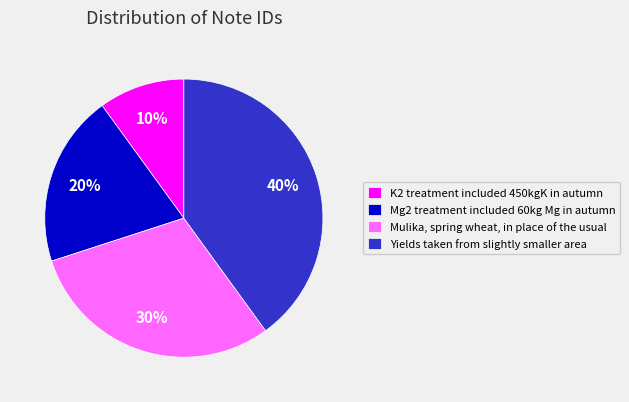

What is the ratio of the value at Yields taken from slightly smaller area to the value at Mulika, spring wheat, in place of the usual?

1.3